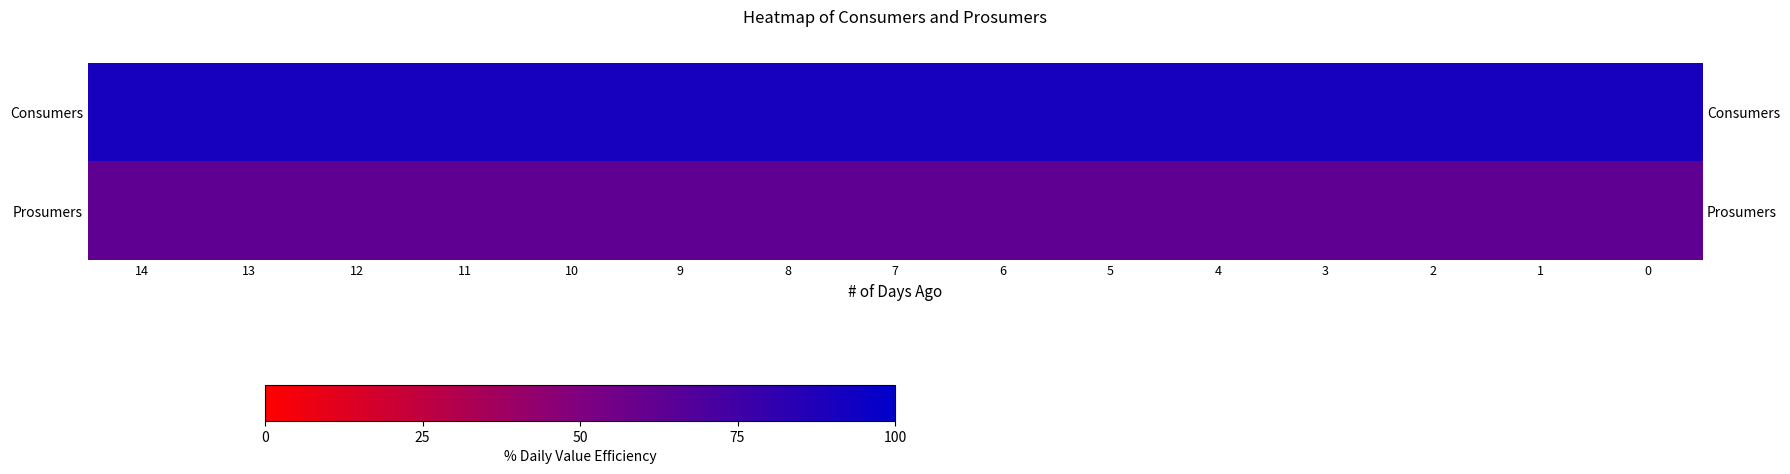

What is the sum of all Consumers values?

1360.7